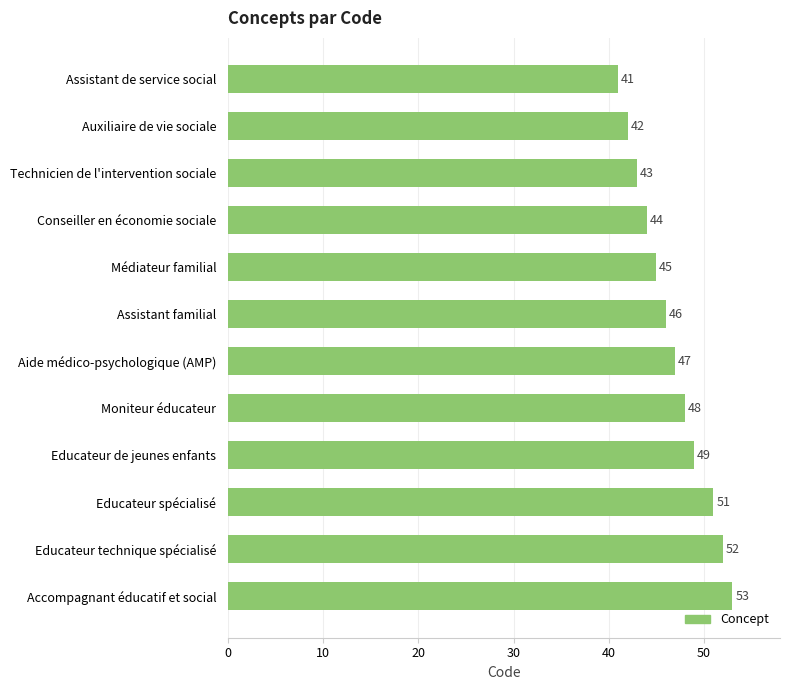

Reading bottom to top, transcribe all the data shown in this chart.

Accompagnant éducatif et social=53	Educateur technique spécialisé=52	Educateur spécialisé=51	Educateur de jeunes enfants=49	Moniteur éducateur=48	Aide médico-psychologique (AMP)=47	Assistant familial=46	Médiateur familial=45	Conseiller en économie sociale=44	Technicien de l'intervention sociale=43	Auxiliaire de vie sociale=42	Assistant de service social=41